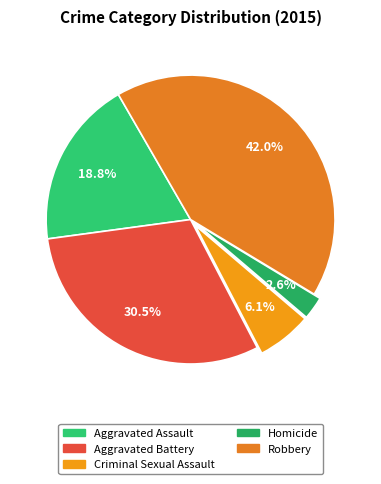

To the nearest percent, what percentage of the pie is Robbery?

42%